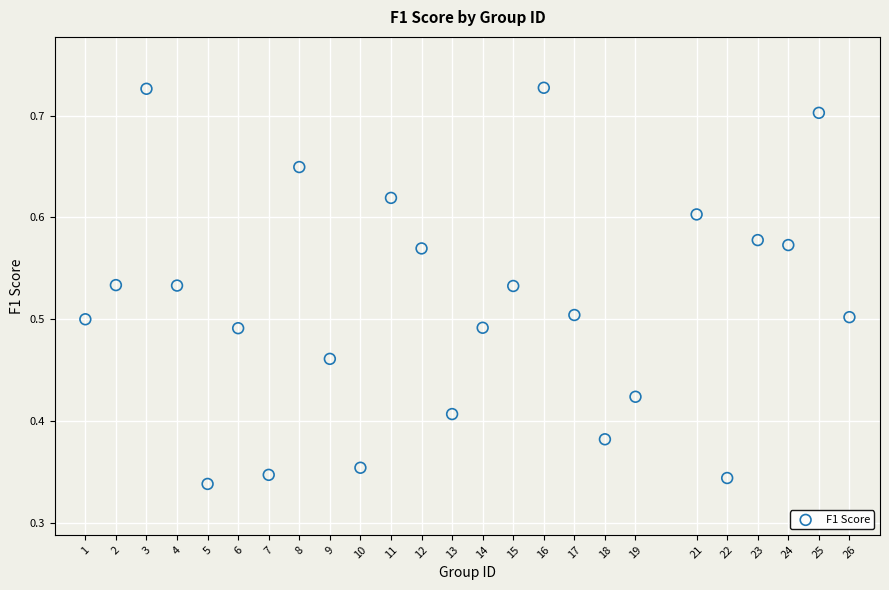

What is the range of X values (max minus min)?

25.0